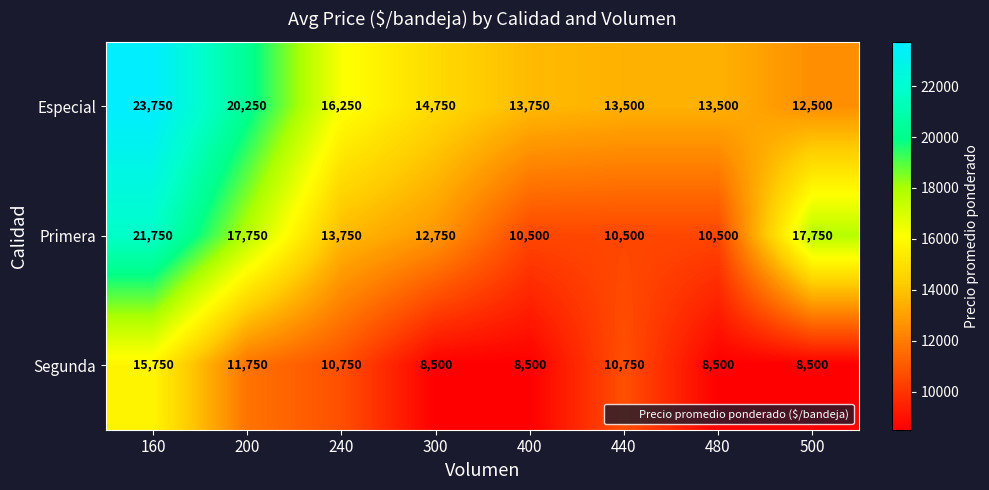

Which series changed the most between 160 and 480?

Primera